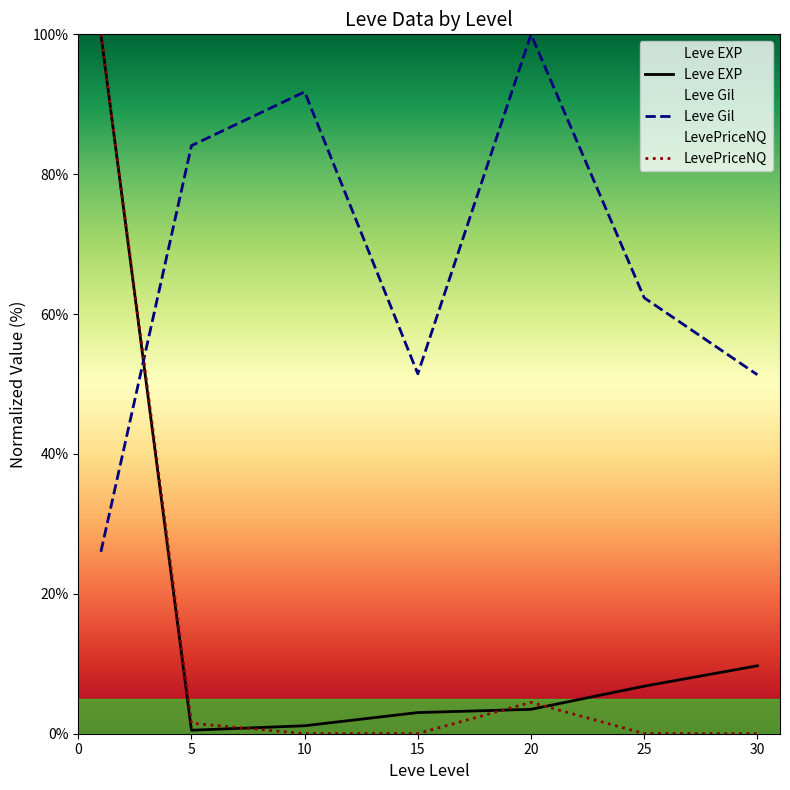

What is the greatest value displayed?

100.0